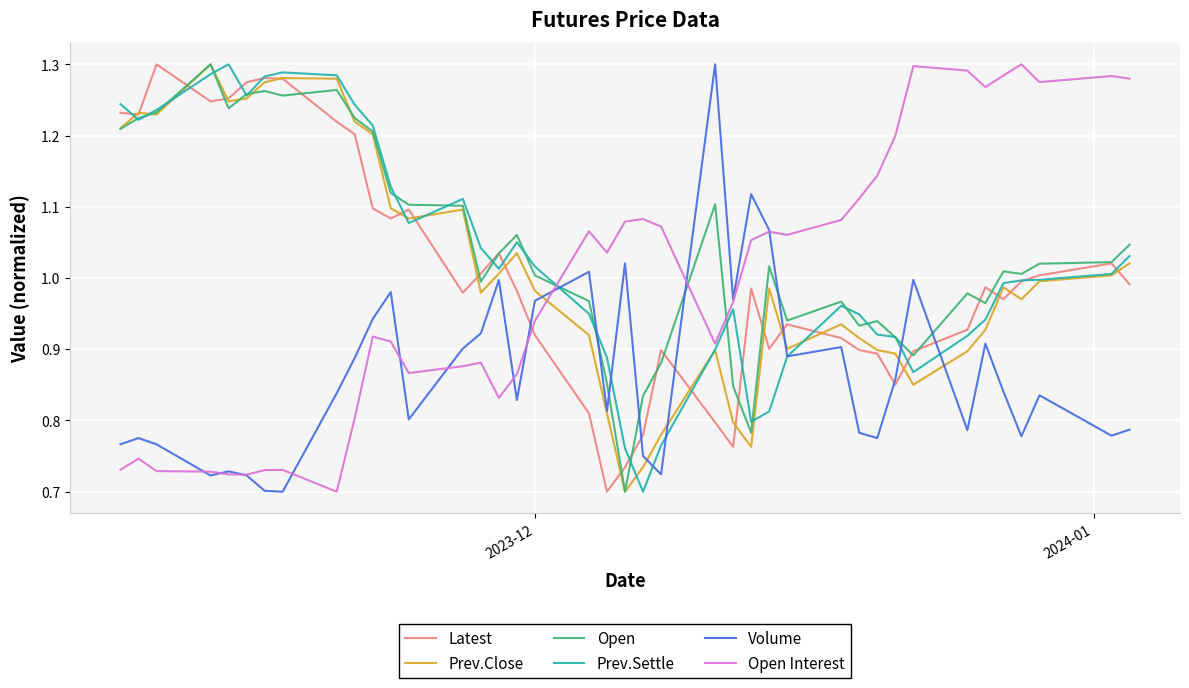

True or false: Open Interest and Open intersect in this chart.

True